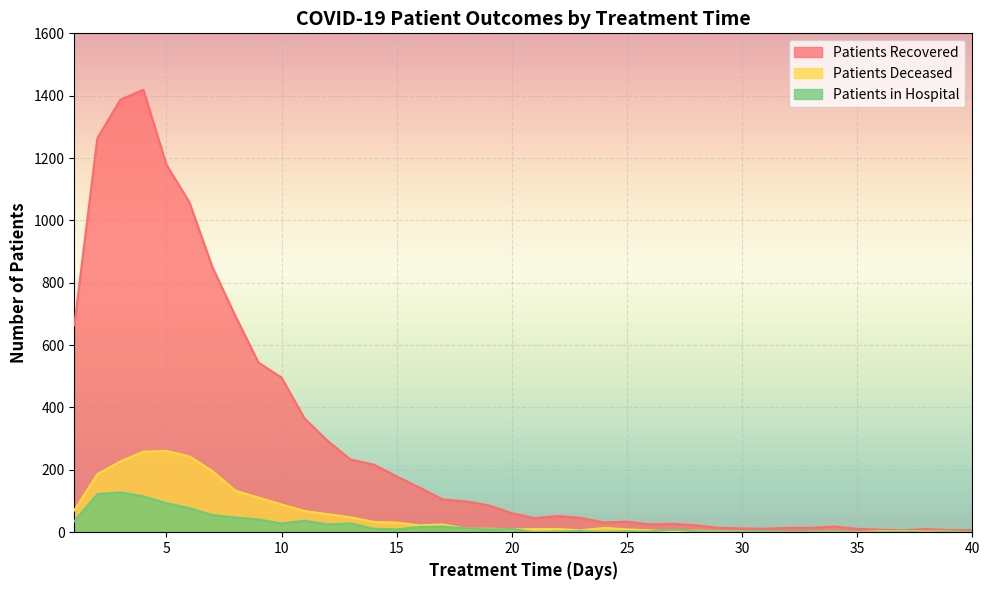

Reading right to left, what are all the values shown in this chart?

patients_recovered: 40=7	39=7	38=10	37=6	36=8	35=11	34=18	33=14	32=14	31=11	30=12	29=14	28=22	27=27	26=25	25=34	24=31	23=46	22=52	21=45	20=61	19=86	18=99	17=105	16=143	15=179	14=217	13=233	12=293	11=365	10=496	9=544	8=693	7=850	6=1058	5=1179	4=1419	3=1387	2=1263	1=663
patients_deceased: 40=0	39=2	38=2	37=3	36=3	35=0	34=2	33=1	32=0	31=1	30=2	29=3	28=5	27=2	26=6	25=9	24=14	23=6	22=10	21=10	20=9	19=11	18=11	17=25	16=22	15=31	14=33	13=48	12=58	11=68	10=89	9=111	8=133	7=196	6=243	5=261	4=258	3=227	2=186	1=70
patients_in_hospital: 40=1	39=1	38=0	37=1	36=0	35=0	34=2	33=1	32=1	31=3	30=2	29=2	28=3	27=8	26=2	25=3	24=0	23=4	22=2	21=0	20=10	19=9	18=12	17=18	16=17	15=9	14=11	13=28	12=25	11=37	10=28	9=41	8=47	7=55	6=77	5=93	4=115	3=128	2=122	1=35